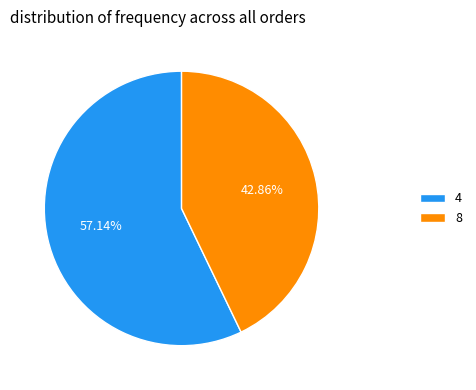

To the nearest percent, what is the combined percentage of 8 and 4?

100%